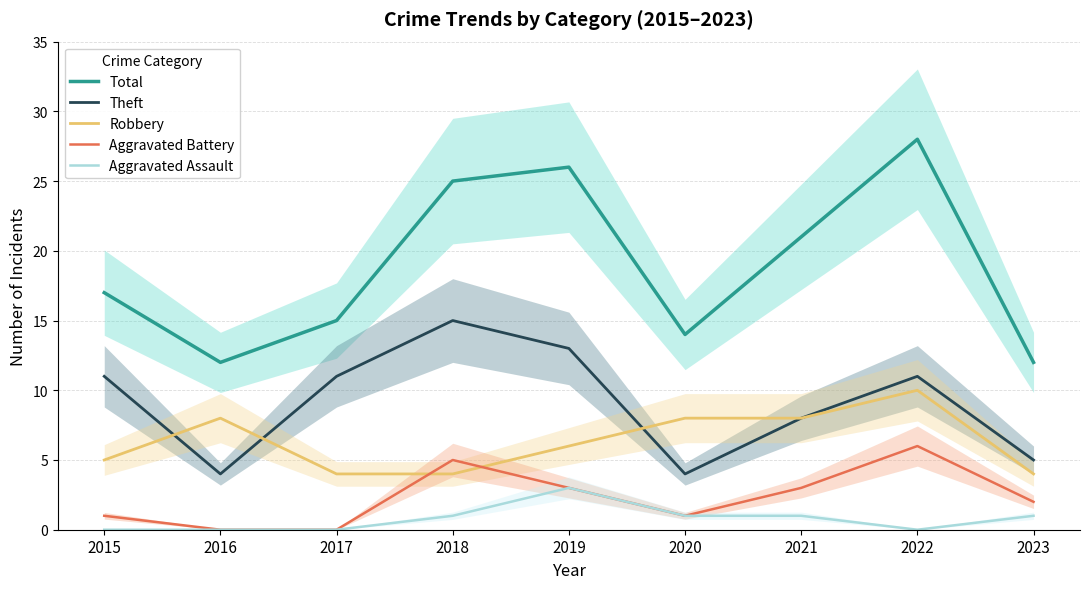

The Robbery series shows 6 at 2019. True or false?

True